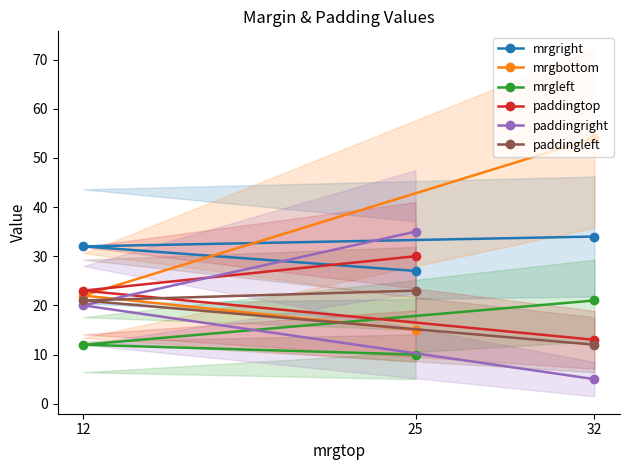

Which series changed the most between 12 and 32?

mrgbottom